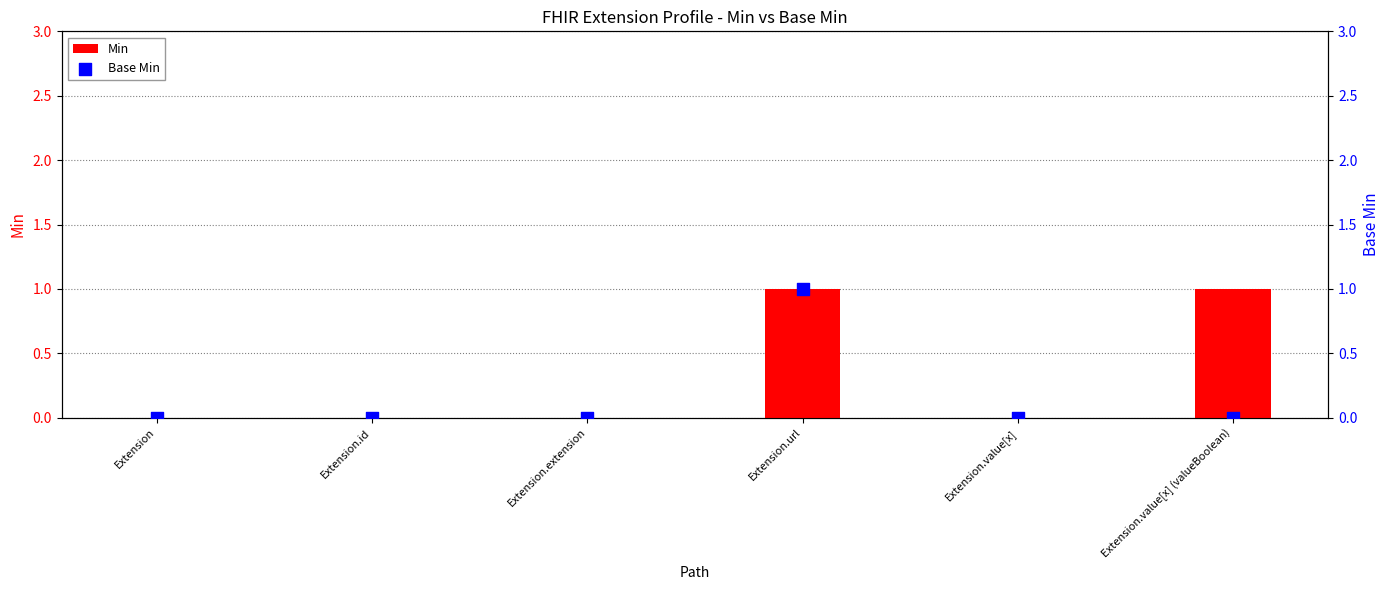

At which category is the sum across all series the highest?

Extension.url